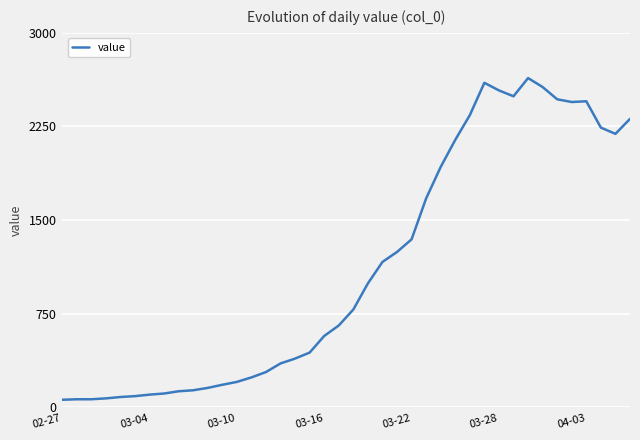

What is the maximum value shown in the chart?

2638